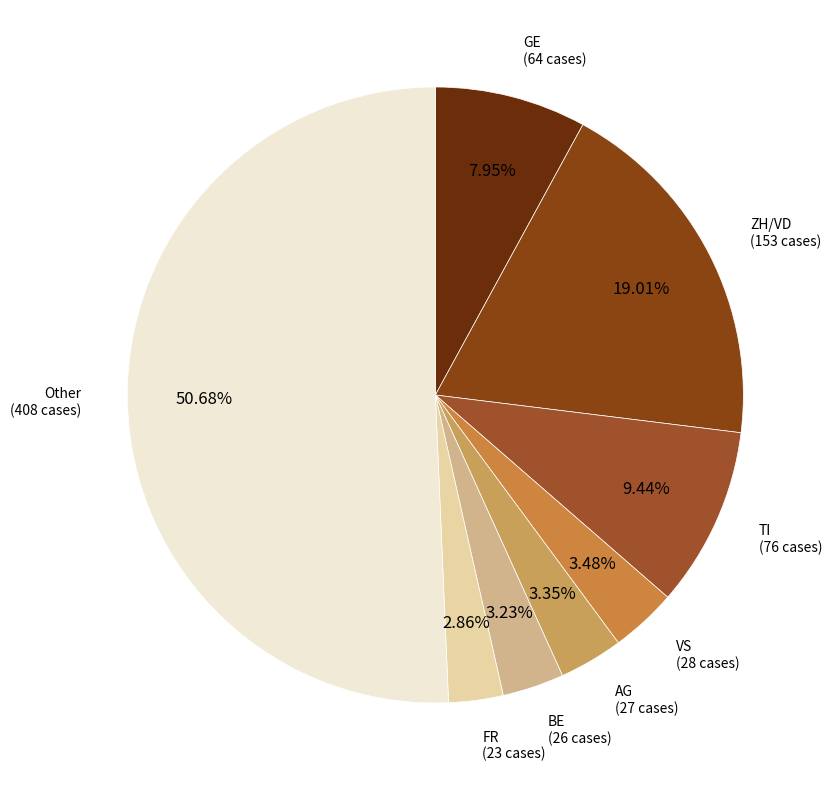

To the nearest percent, what is the combined percentage of FR and VS?

6%